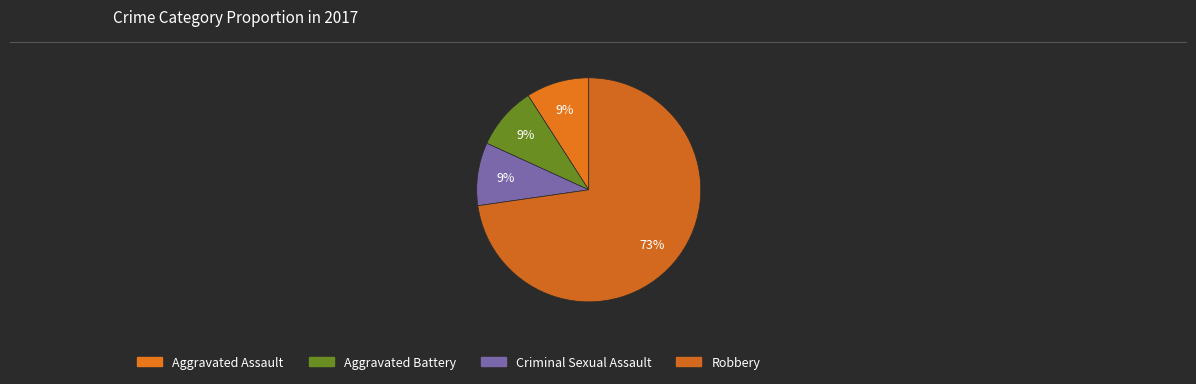

Which has a higher value, Robbery or Criminal Sexual Assault?

Robbery